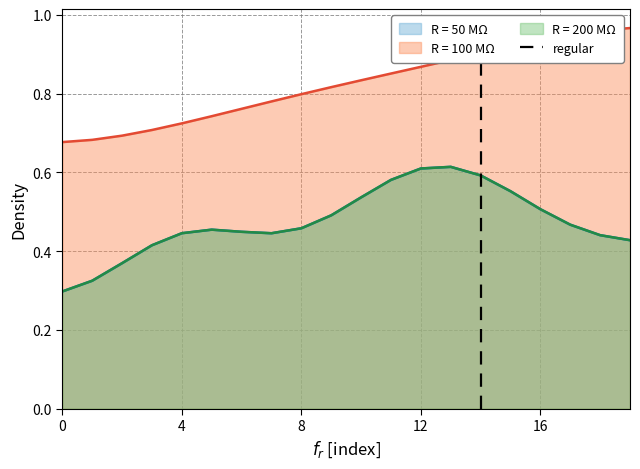

What is the value of the 2nd point from the left?

1